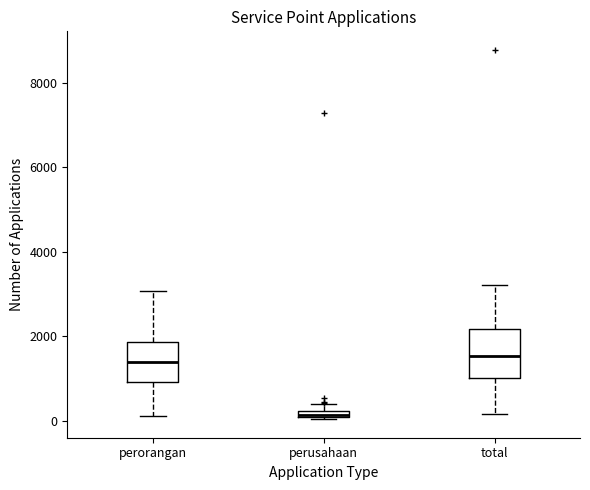

Which box has the lowest median line?

perusahaan